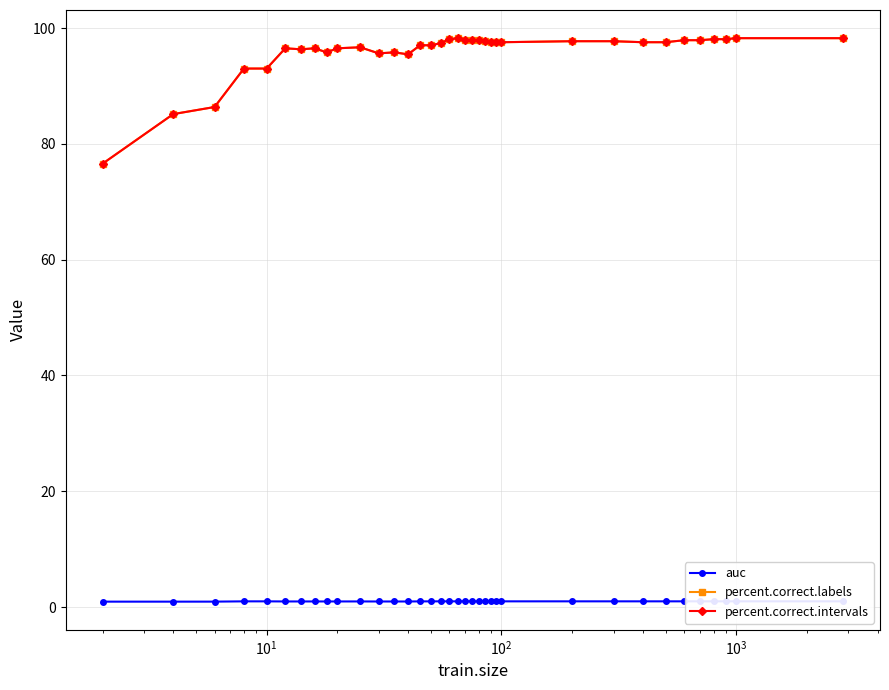

True or false: percent.correct.labels has more than 2 interior local peaks.

True